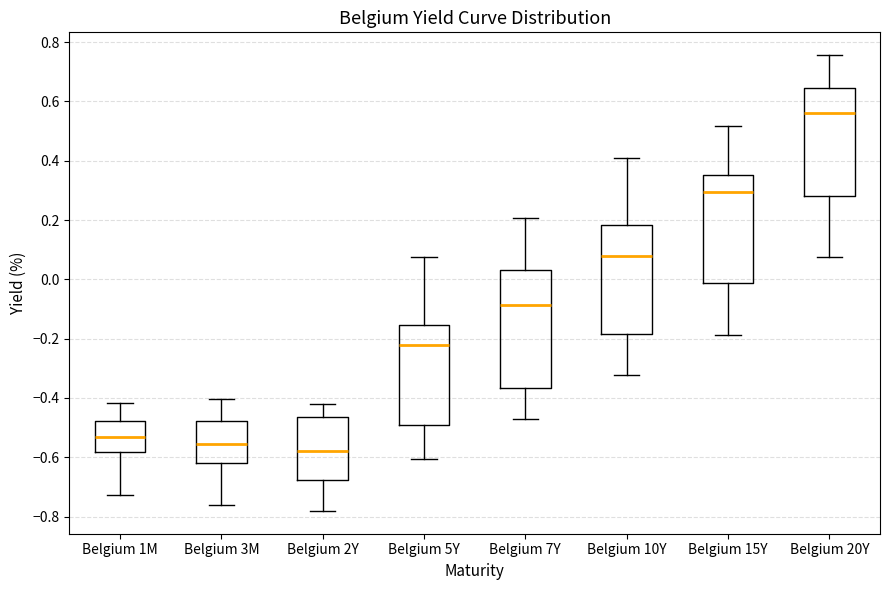

Reading left to right, transcribe this box plot: for each box, give where its median line is, the range the box spans, and where its two whiskers end, as read against the y-axis. The values are not printed on the chart, so give them approximately, as read against the axis.

Belgium 1M: median -0.54, box -0.58 to -0.48, whiskers -0.72 to -0.42
Belgium 3M: median -0.56, box -0.62 to -0.48, whiskers -0.76 to -0.40
Belgium 2Y: median -0.58, box -0.68 to -0.46, whiskers -0.78 to -0.42
Belgium 5Y: median -0.22, box -0.50 to -0.16, whiskers -0.60 to 0.08
Belgium 7Y: median -0.08, box -0.36 to 0.04, whiskers -0.48 to 0.20
Belgium 10Y: median 0.08, box -0.18 to 0.18, whiskers -0.32 to 0.40
Belgium 15Y: median 0.30, box -0.02 to 0.36, whiskers -0.18 to 0.52
Belgium 20Y: median 0.56, box 0.28 to 0.64, whiskers 0.08 to 0.76